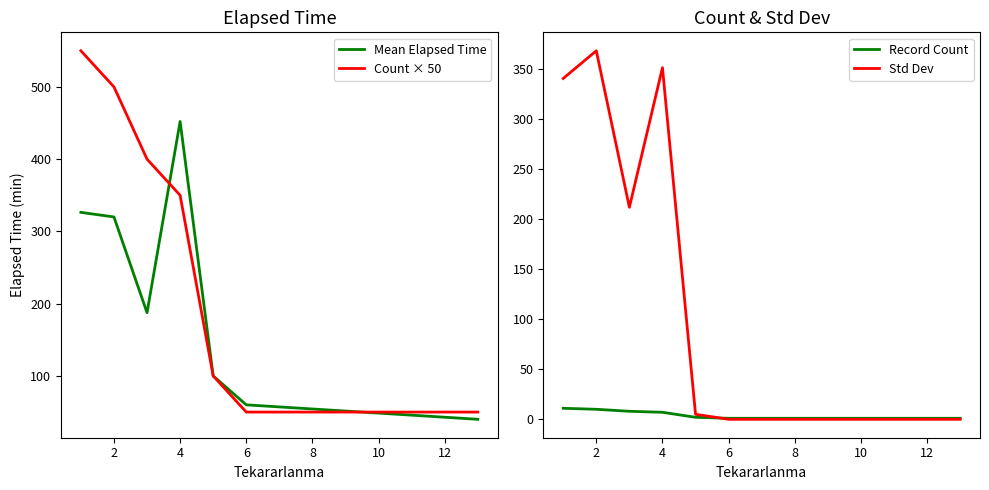

What are all the series names shown in the legend?

Mean Elapsed Time, Count × 50, Record Count, Std Dev